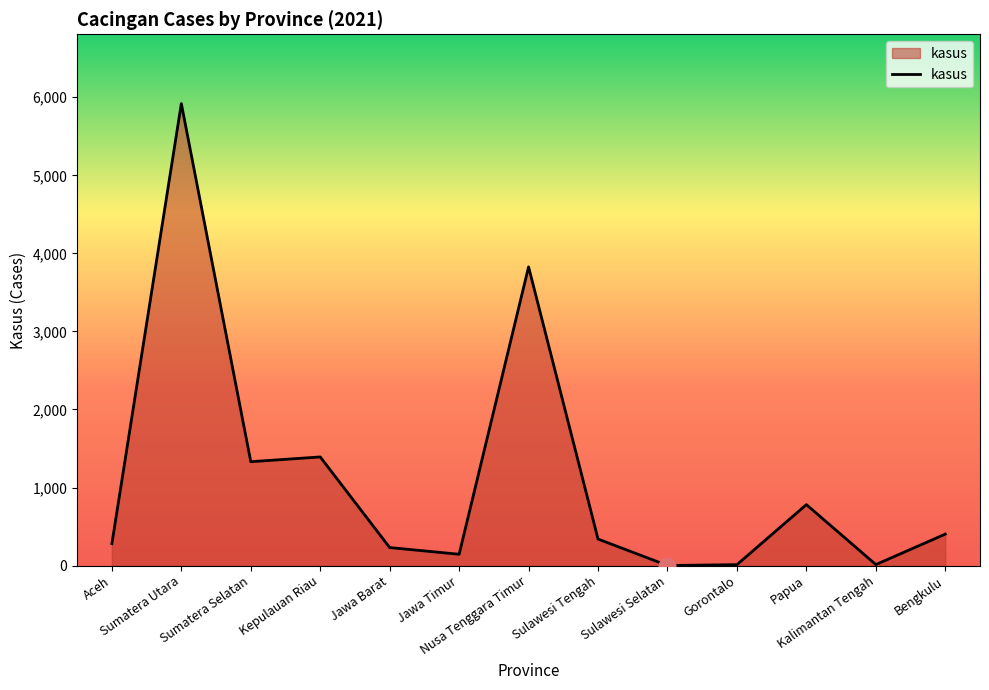

What is the greatest value displayed?

5919